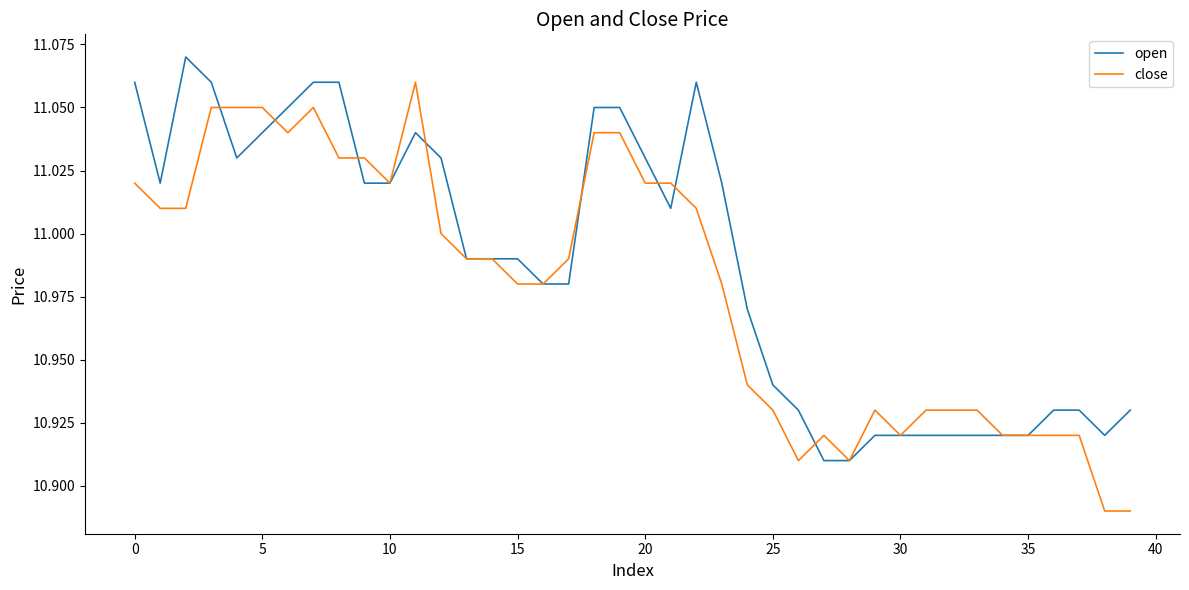

How many lines are shown in the chart?

2